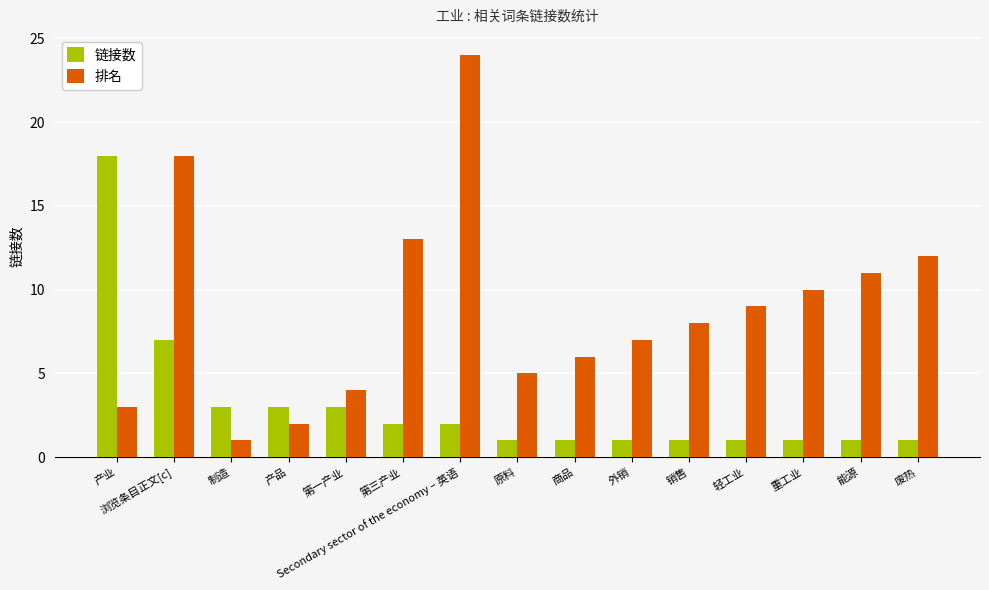

Reading right to left, list all the values displayed in this chart.

链接数: 废热=1	能源=1	重工业=1	轻工业=1	销售=1	外销=1	商品=1	原料=1	Secondary sector of the economy – 英语=2	第三产业=2	第一产业=3	产品=3	制造=3	浏览条目正文[c]=7	产业=18
排名: 废热=12	能源=11	重工业=10	轻工业=9	销售=8	外销=7	商品=6	原料=5	Secondary sector of the economy – 英语=24	第三产业=13	第一产业=4	产品=2	制造=1	浏览条目正文[c]=18	产业=3